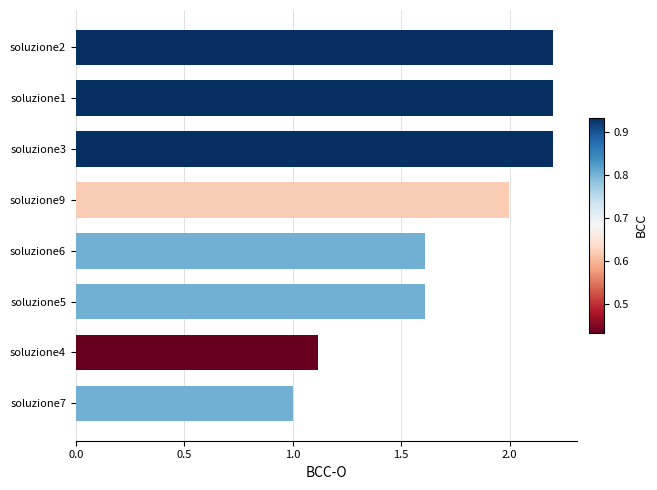

Count the number of data series in this chart.

1